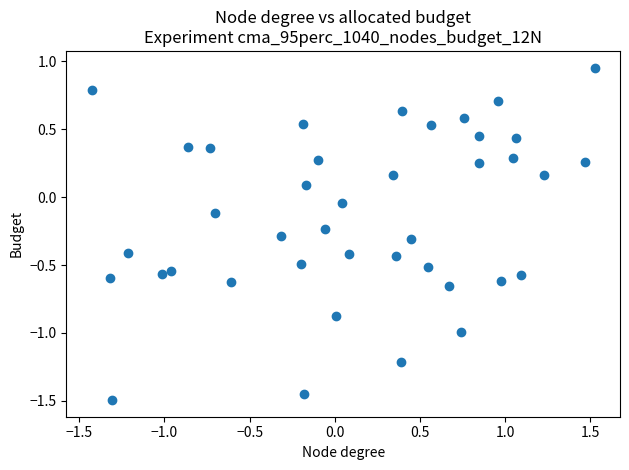

What is the range of Y values (max minus min)?

2.4